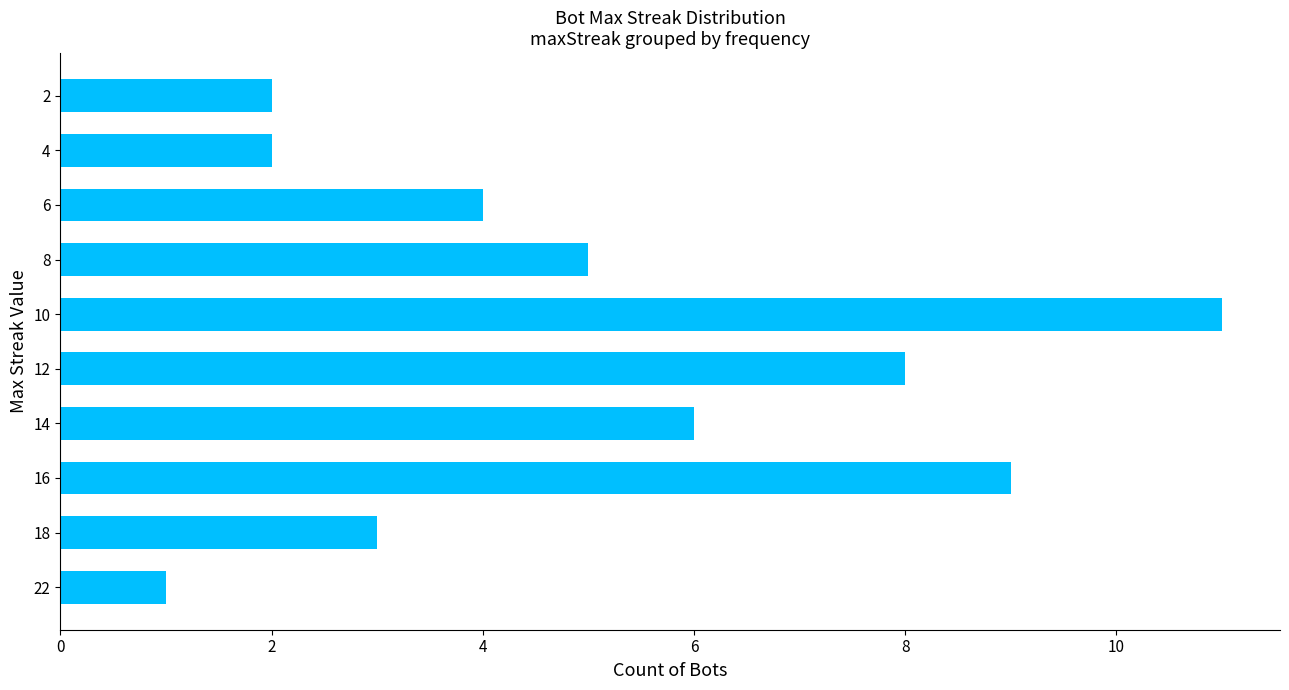

What is the ratio of the value at 8 to the value at 2?

2.5